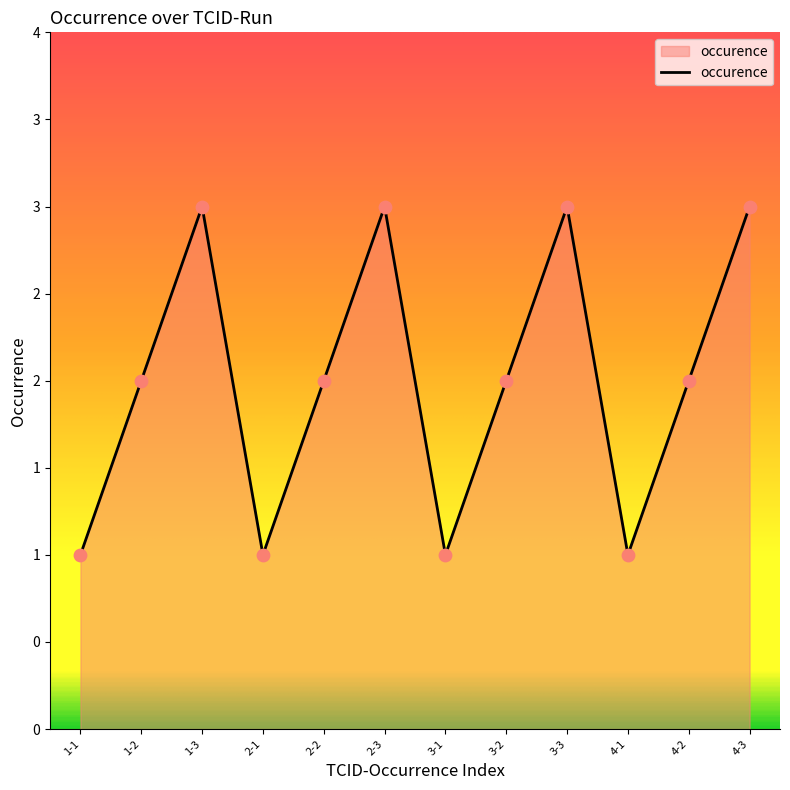

What is the ratio of the value at 2-1 to the value at 4-1?

1.0